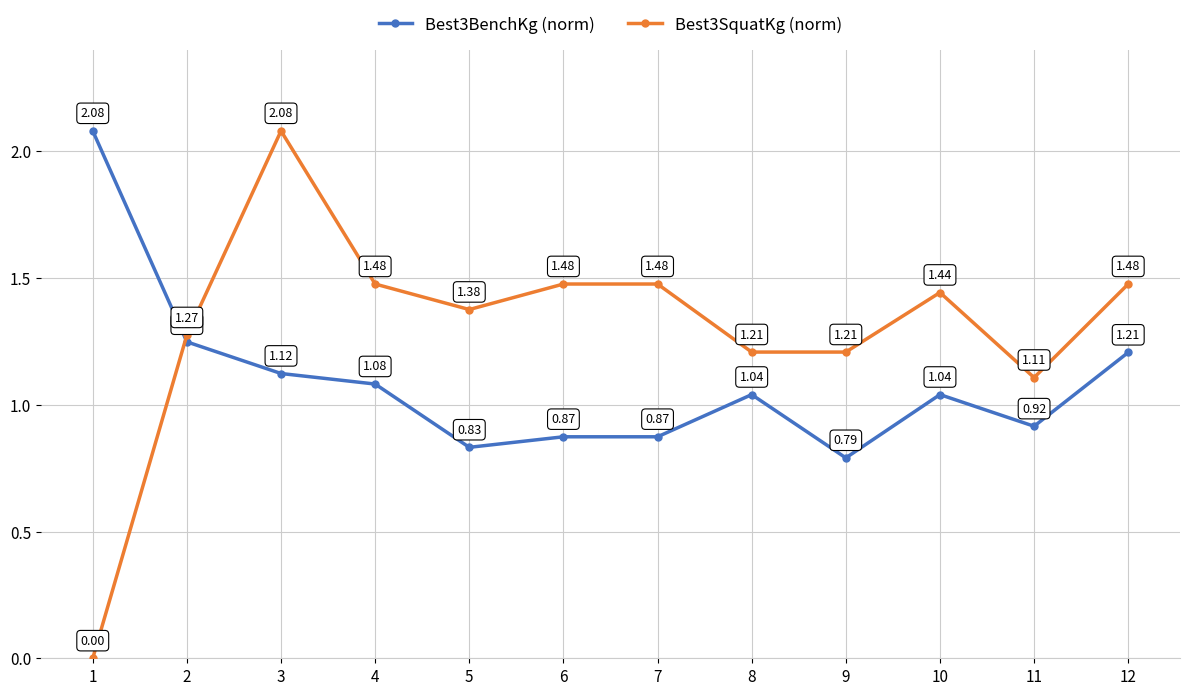

Where is the first local maximum for Best3SquatKg (norm)?

3